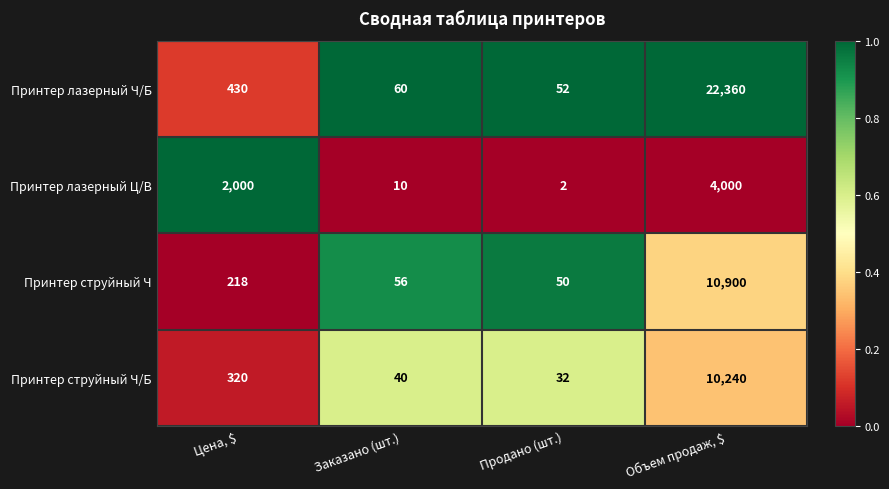

The value of Принтер лазерный Ч/Б at Объем продаж, $ is 8390. True or false?

False